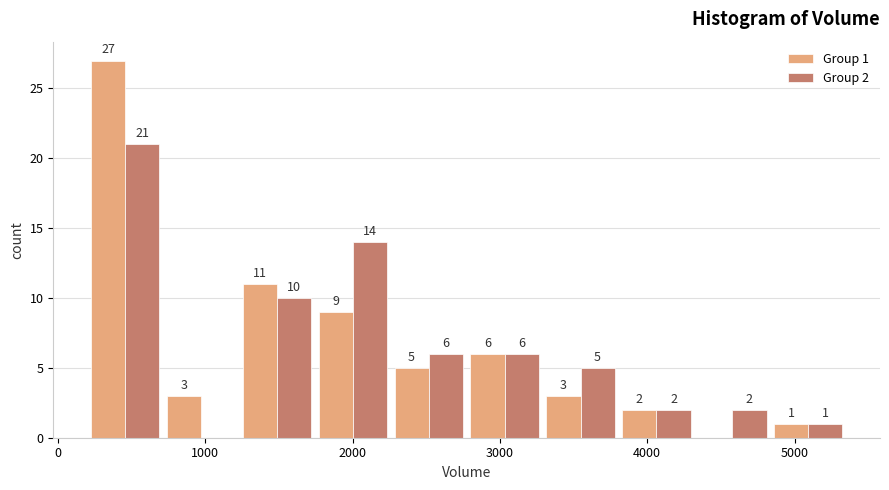

In the Group 2 series, which range on the x-axis has the tallest bar?

200 to 700